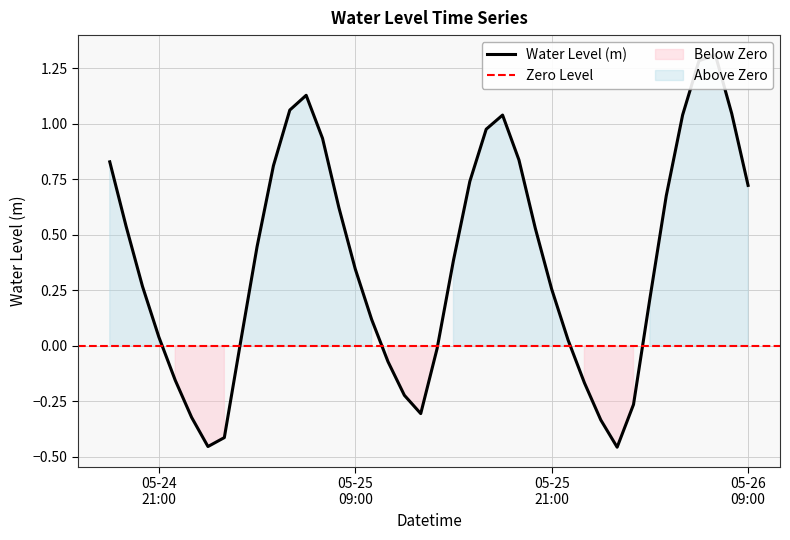

At which category does the data reach its first local peak?

2025-05-25 06:00:00